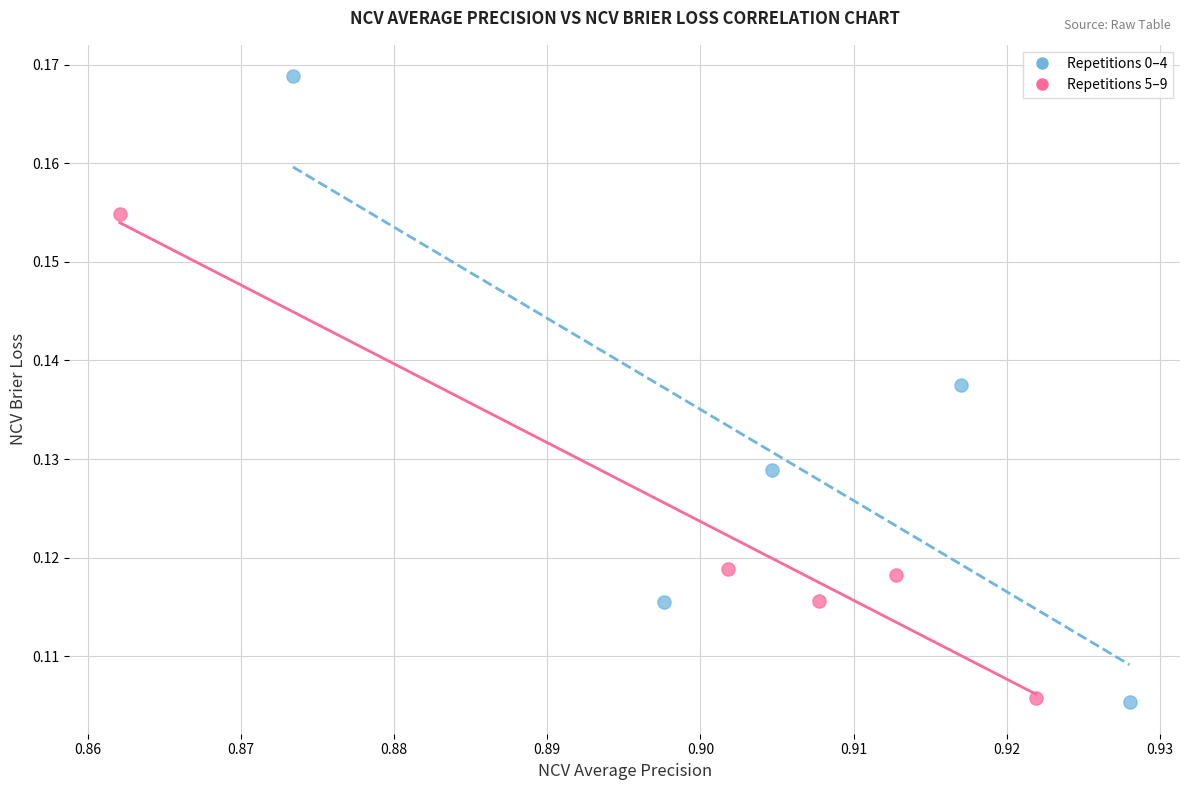

Which series contains the highest Y value?

Repetitions 0–4